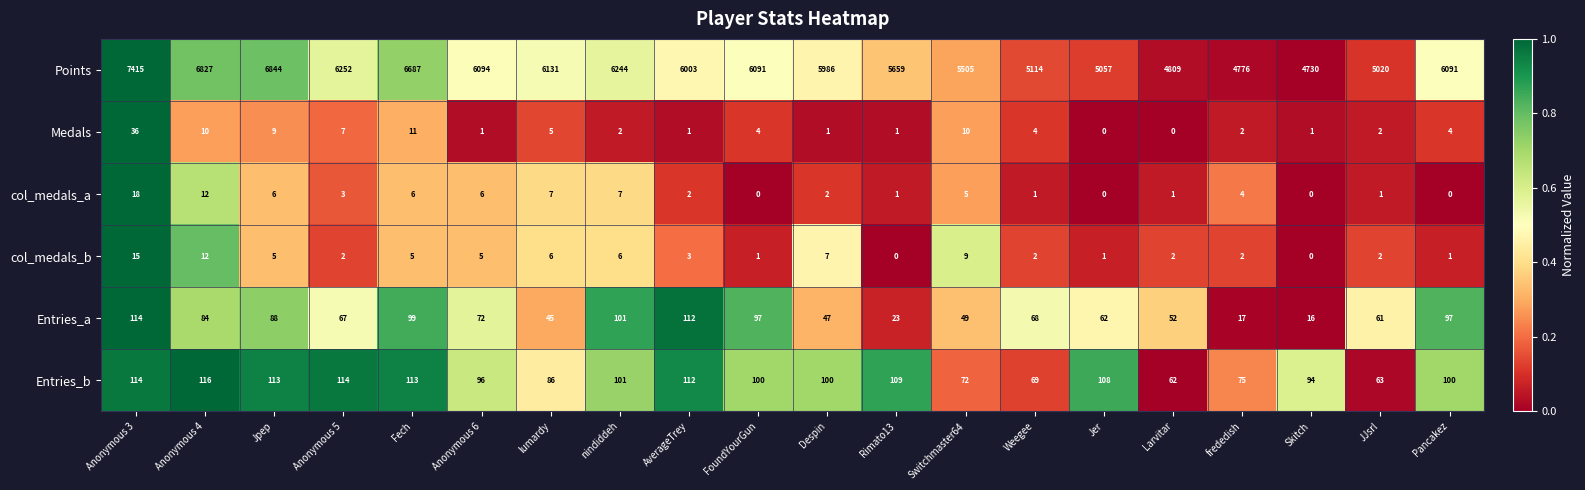

True or false: Medals has a value of 3 at JJsrl.

False